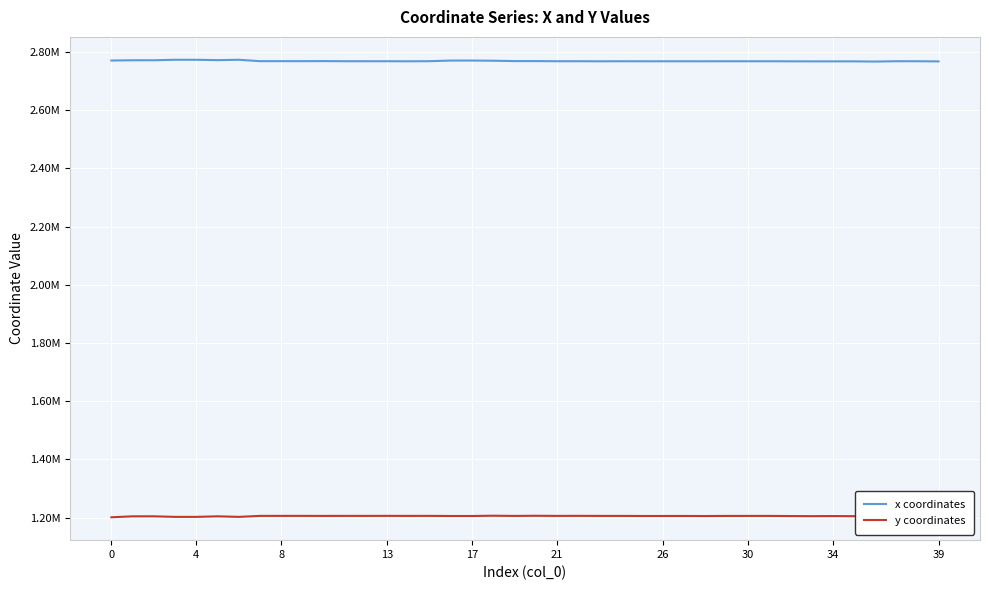

What is the value of the x coordinates point at the 27th from the left?

2773078.0